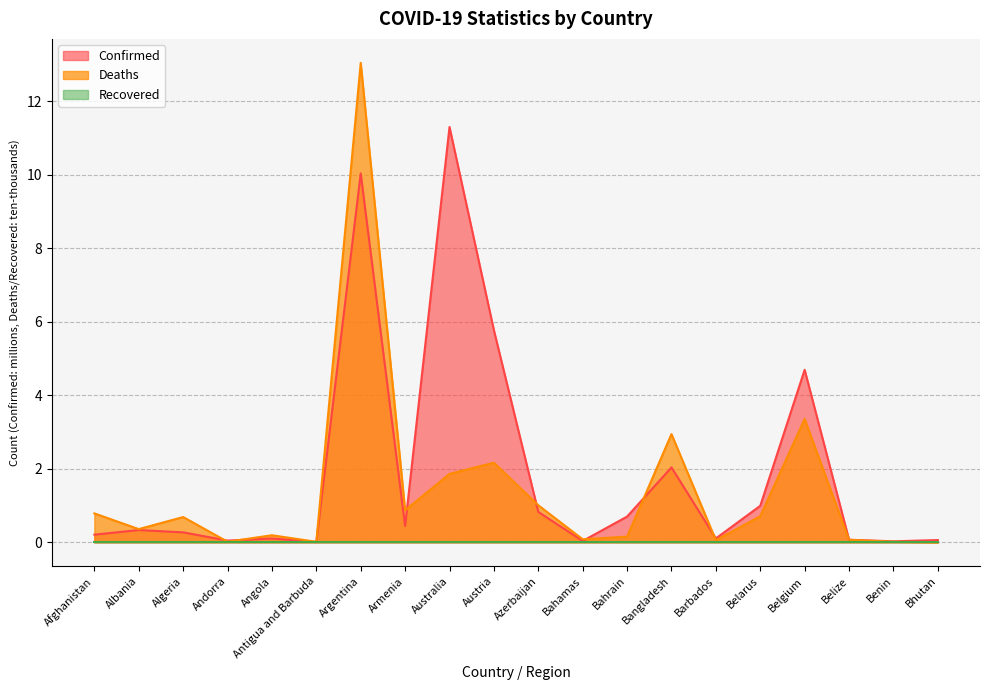

At which label is Deaths closest to 6?

Belgium